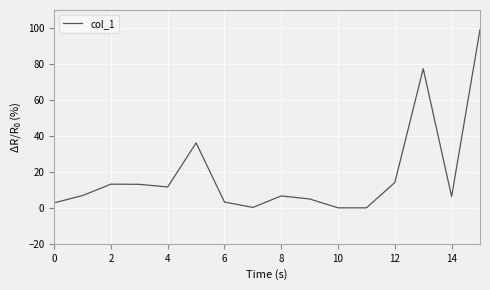

What is the maximum value shown in the chart?

99.1